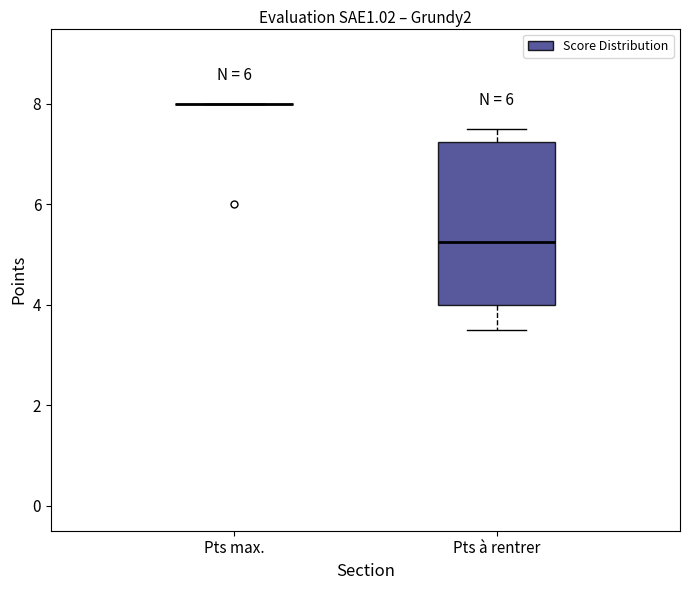

Reading left to right, transcribe this box plot: for each box, give where its median line is, the range the box spans, and where its two whiskers end, as read against the y-axis. The values are not printed on the chart, so give them approximately, as read against the axis.

Pts max.: box collapsed to a line at 8.0, whiskers 8.0 to 8.0
Pts à rentrer: median 5.2, box 4.0 to 7.2, whiskers 3.6 to 7.6